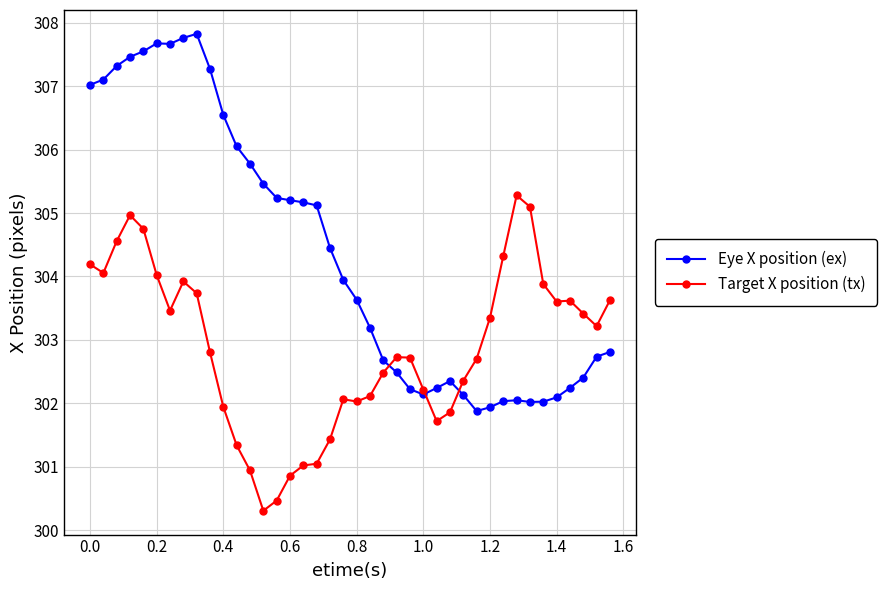

What is the difference between the second highest and second lowest values in the Eye X position (ex) series?

5.8